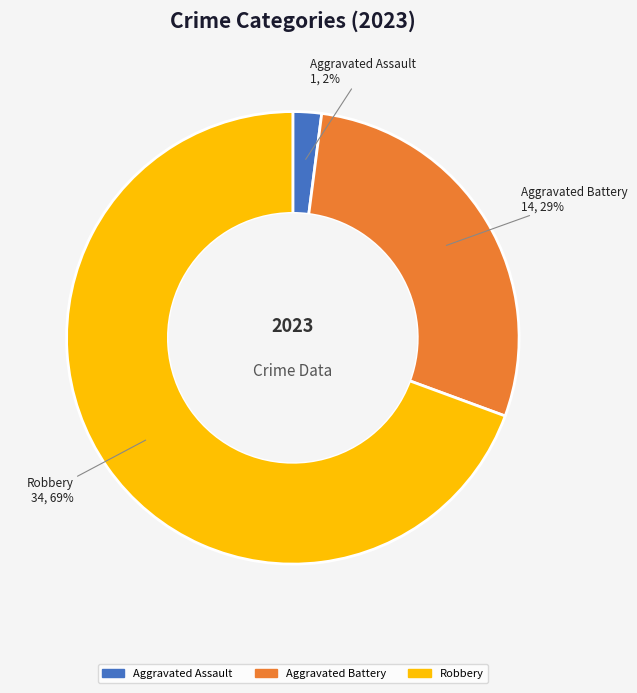

To the nearest percent, what percentage of the pie is Aggravated Assault?

2%